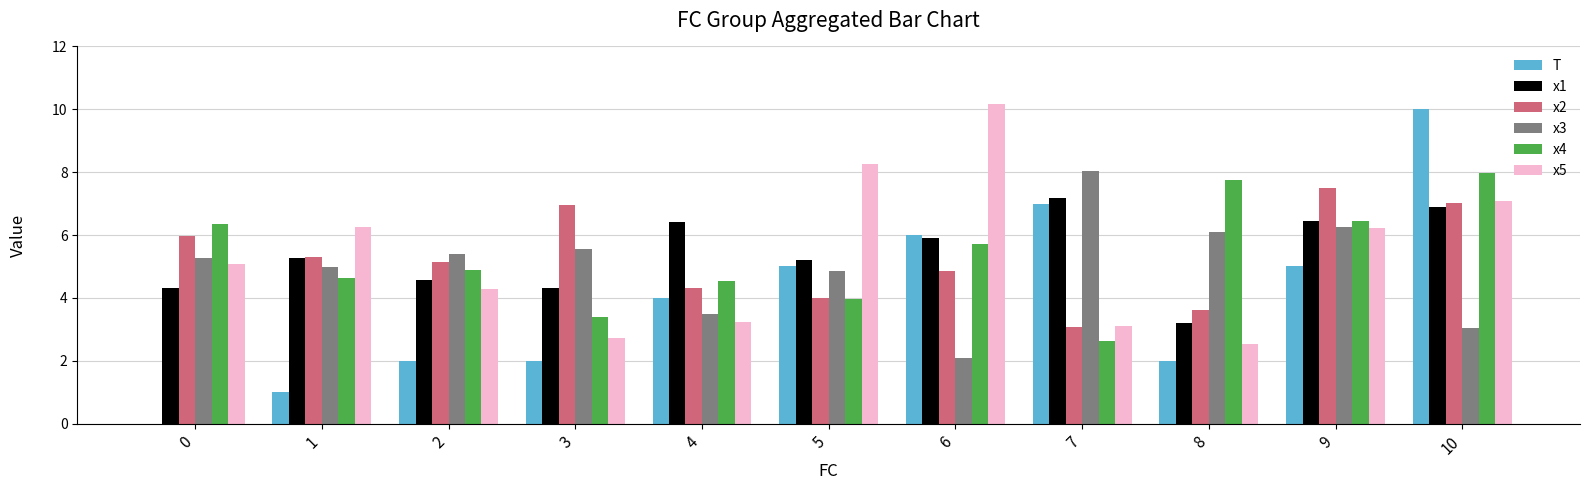

Which series has the widest spread of values?

T